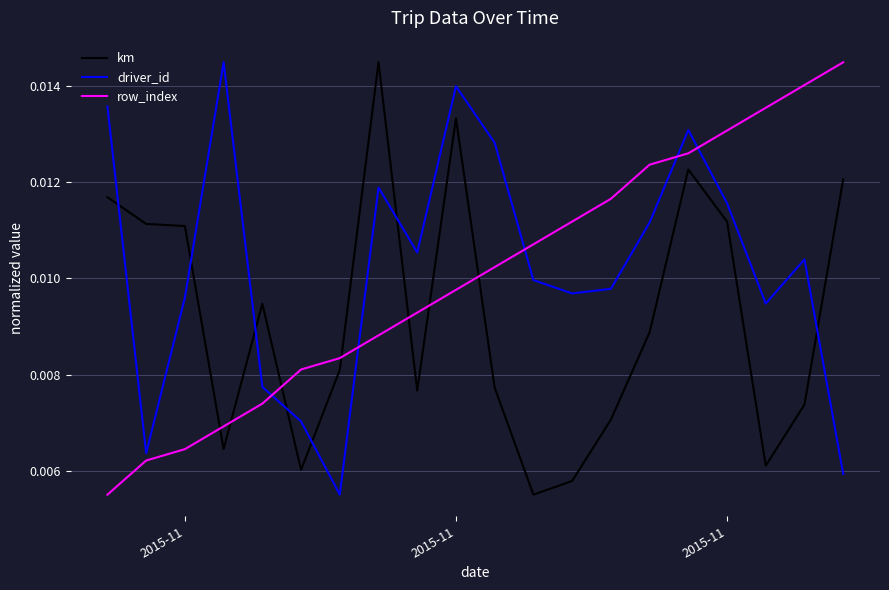

Does the chart have visible grid lines?

Yes